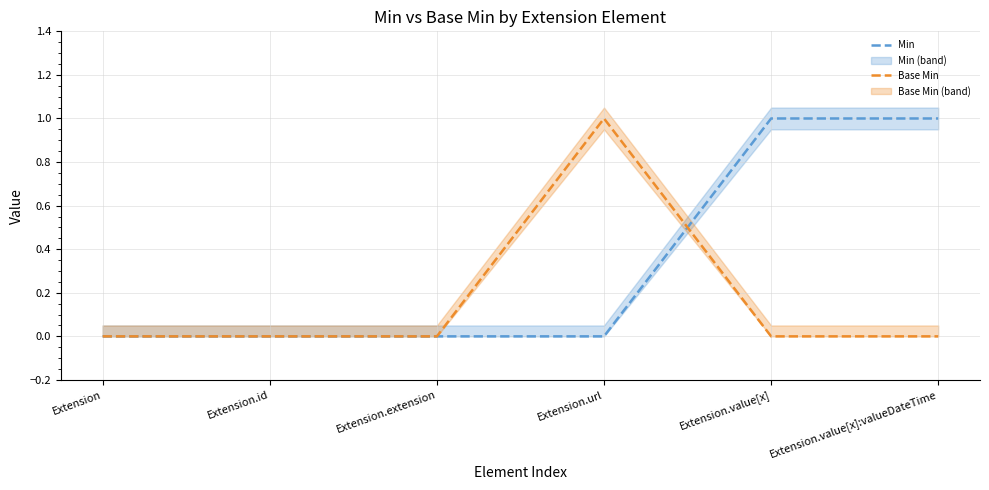

At which label is Min closest to 0?

Extension